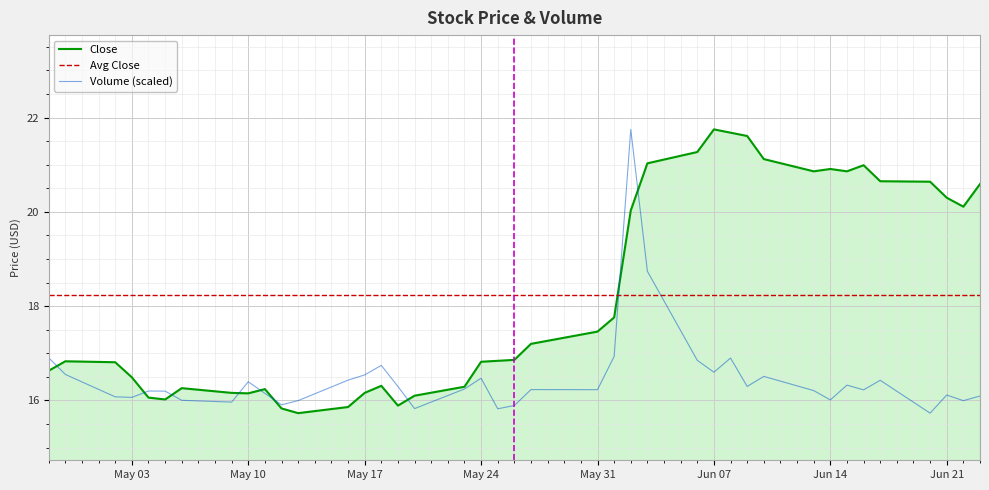

Which series has the largest total across all categories?

Close